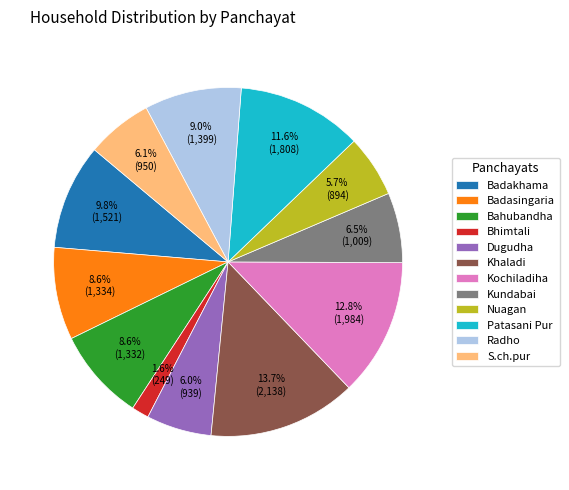

To the nearest percent, what is the difference between the largest and smallest slice percentages?

12%